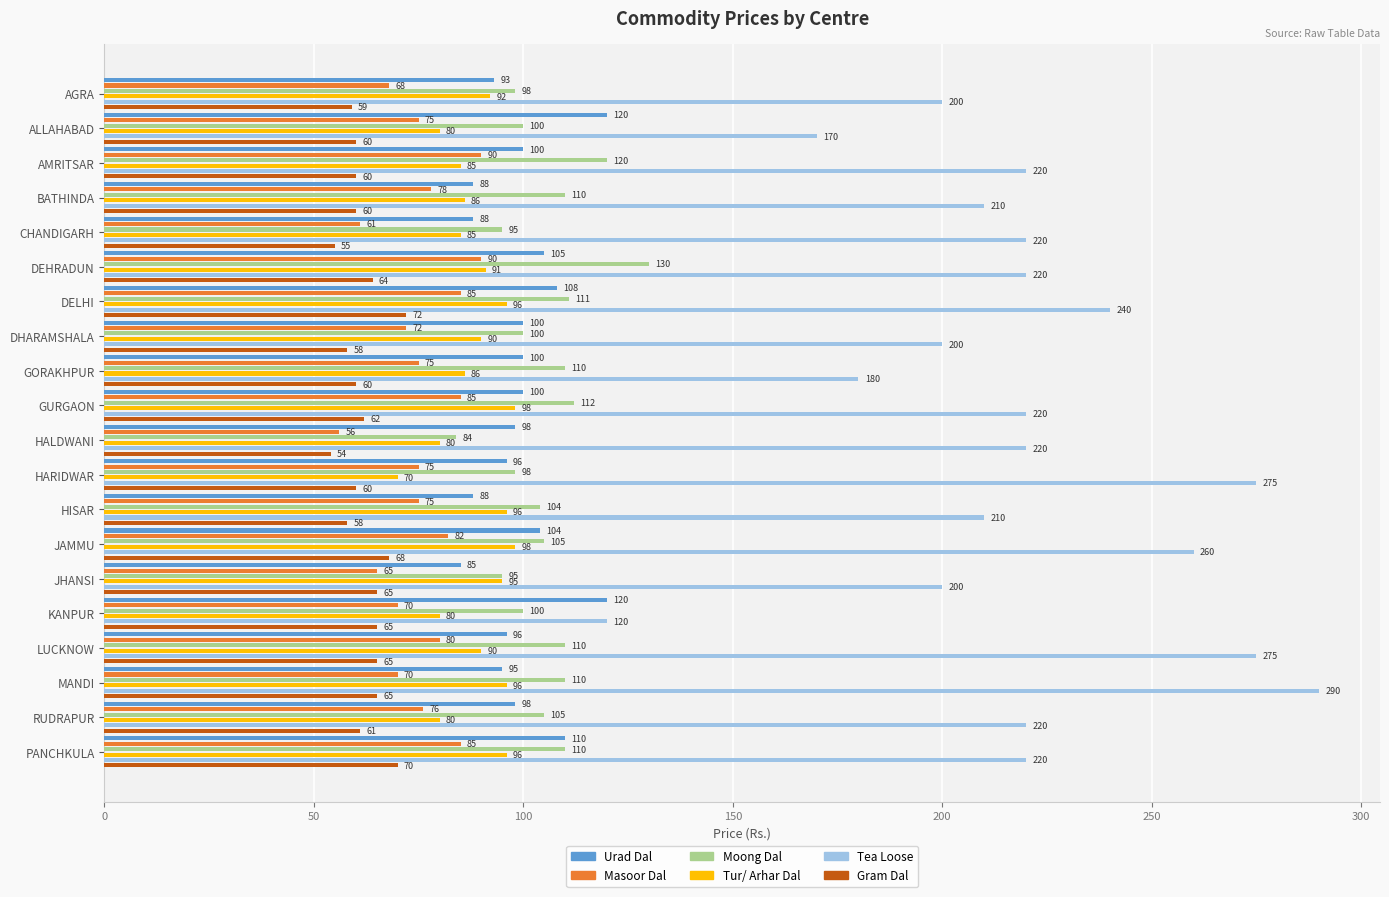

What are all the series names shown in the legend?

Urad Dal, Masoor Dal, Moong Dal, Tur/ Arhar Dal, Tea Loose, Gram Dal